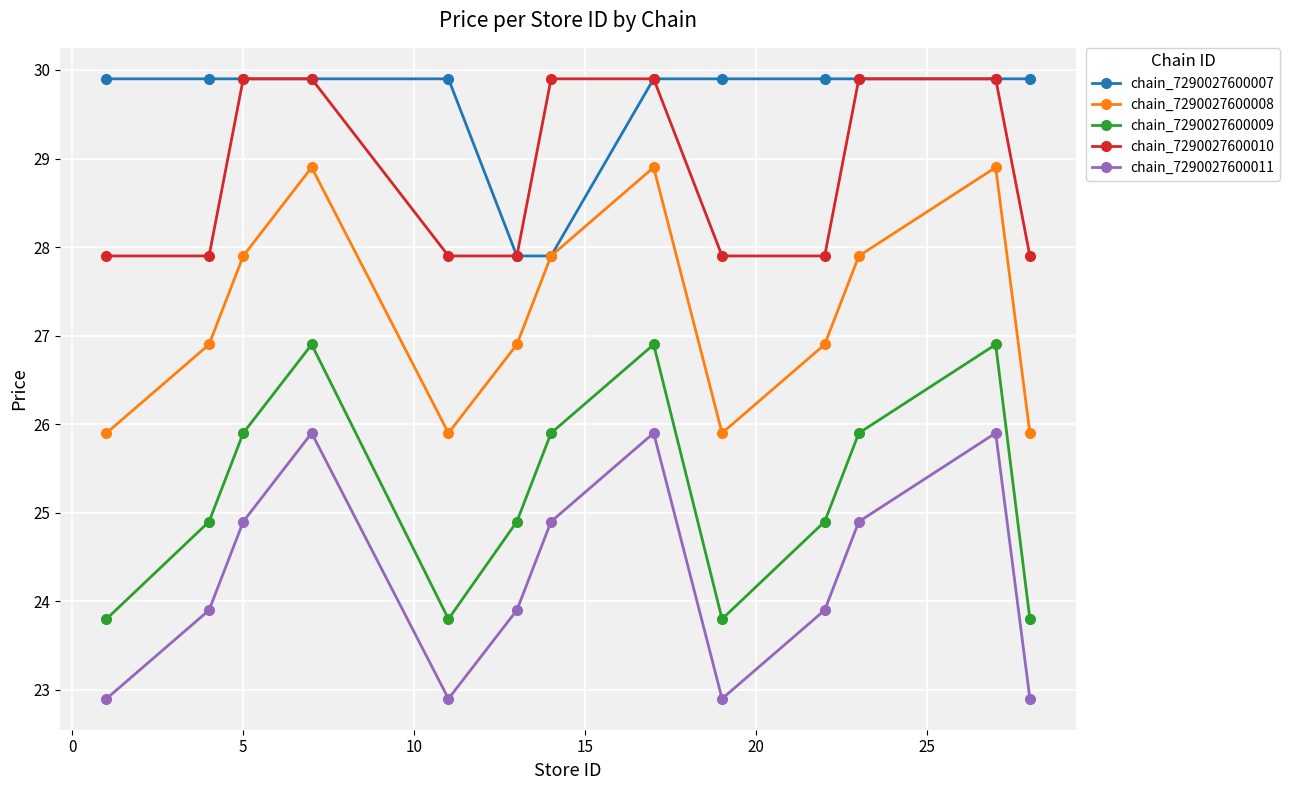

Which series has the largest total across all categories?

chain_7290027600007